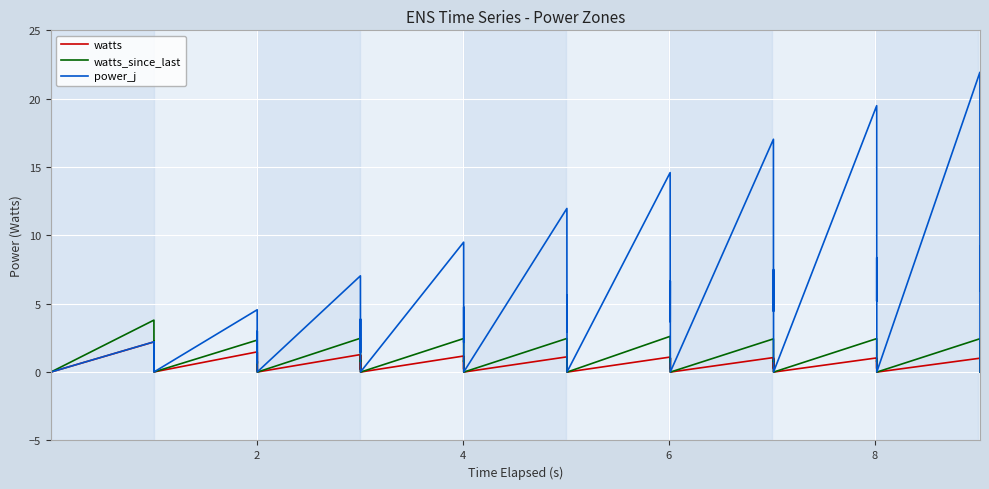

List the series in order of their peak value, highest first.

power_j, watts_since_last, watts